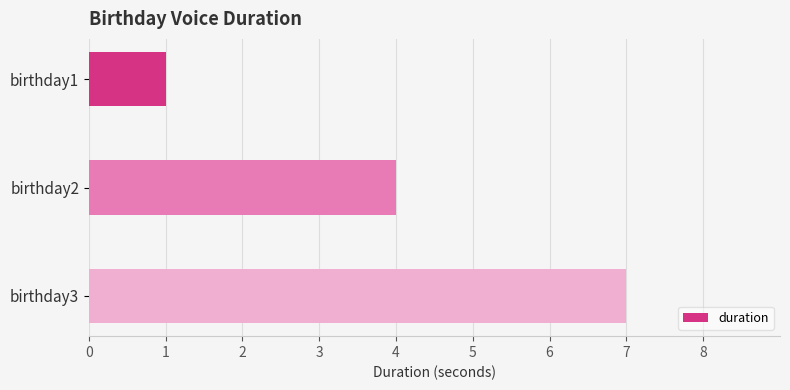

Which has a higher value, birthday3 or birthday2?

birthday3